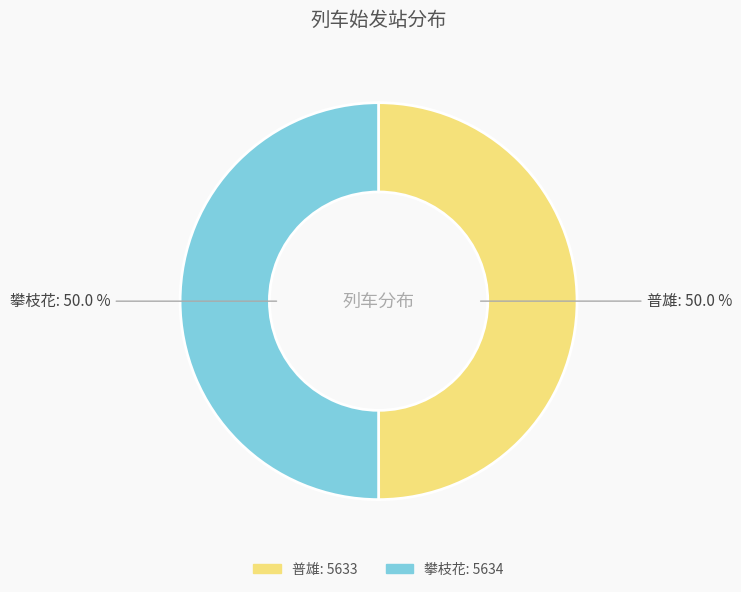

How many slices are in this pie chart?

2